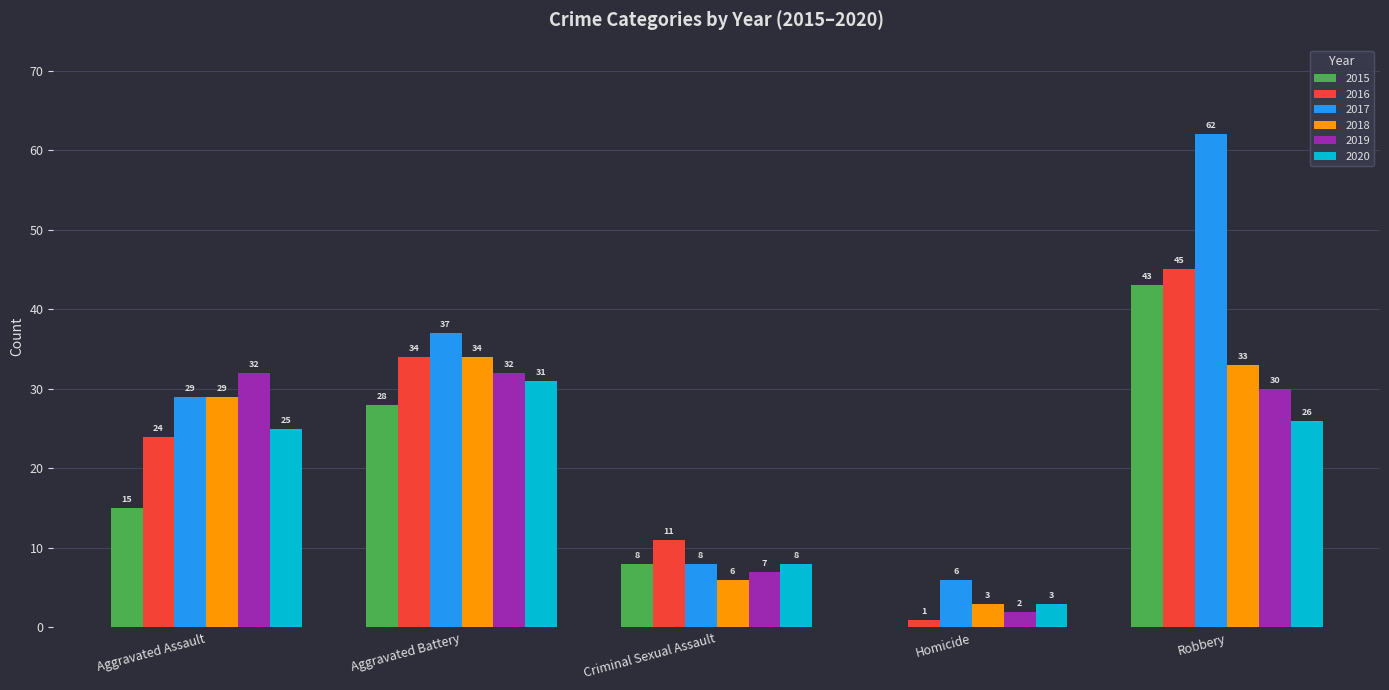

At which label does 2018 reach its peak?

Aggravated Battery